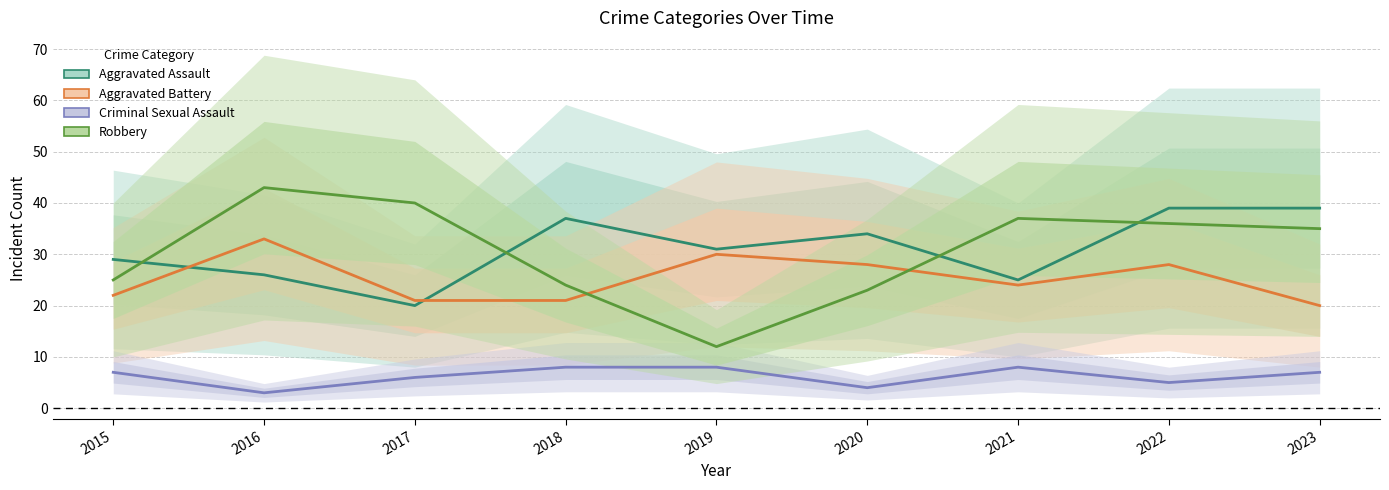

What is the difference between the maximum and second lowest values in the Aggravated Assault series?

14